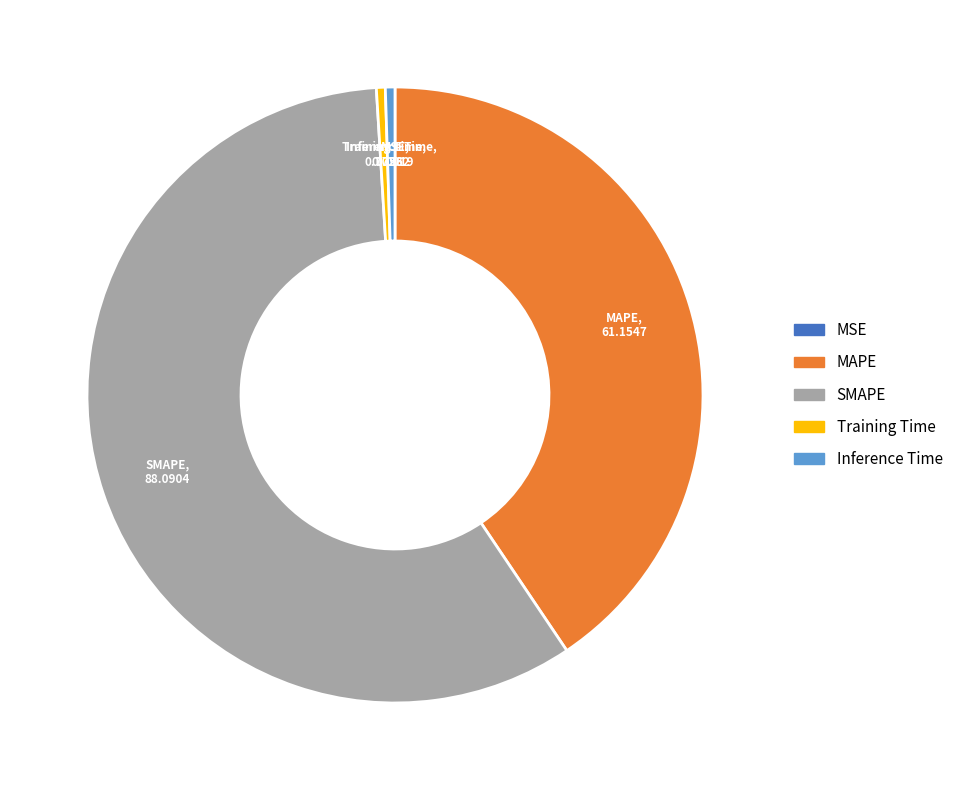

The Training Time slice represents 0% of the pie. True or false?

True